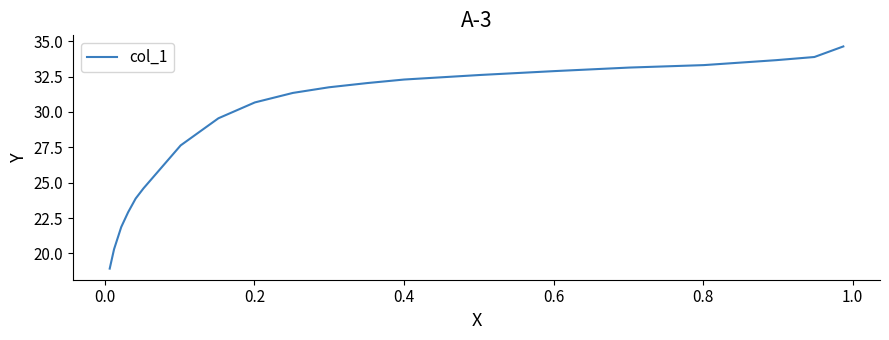

What is the smallest value displayed?

18.9